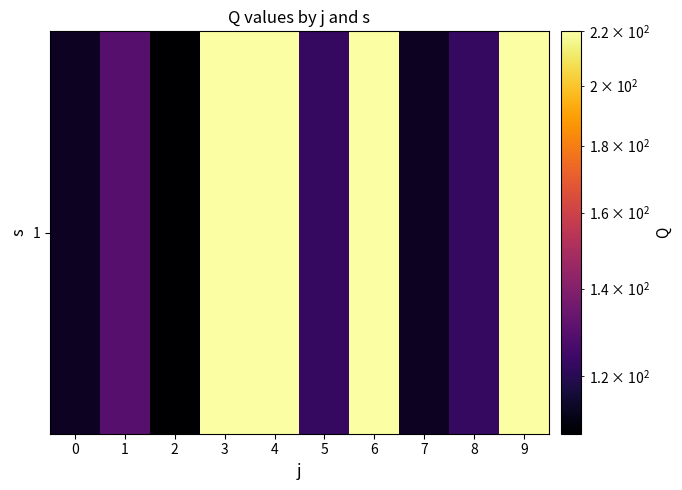

At which category does the chart reach its peak across all series?

3